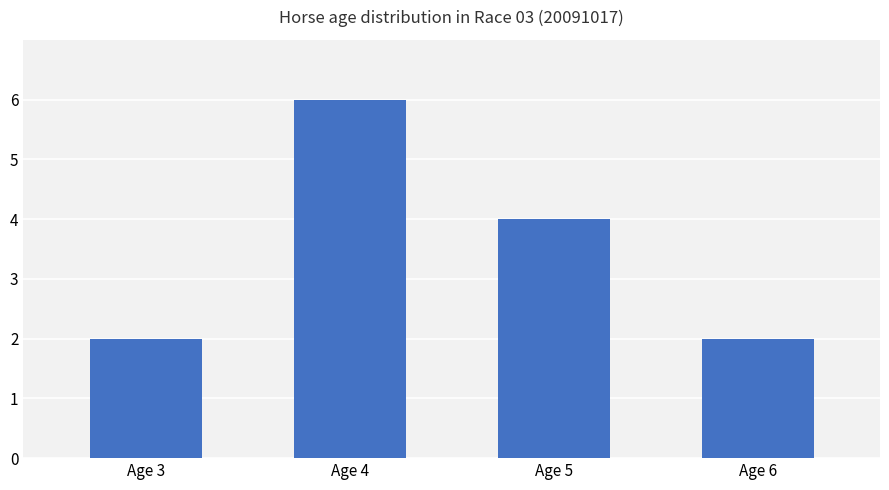

The value at Age 3 is 2. True or false?

True